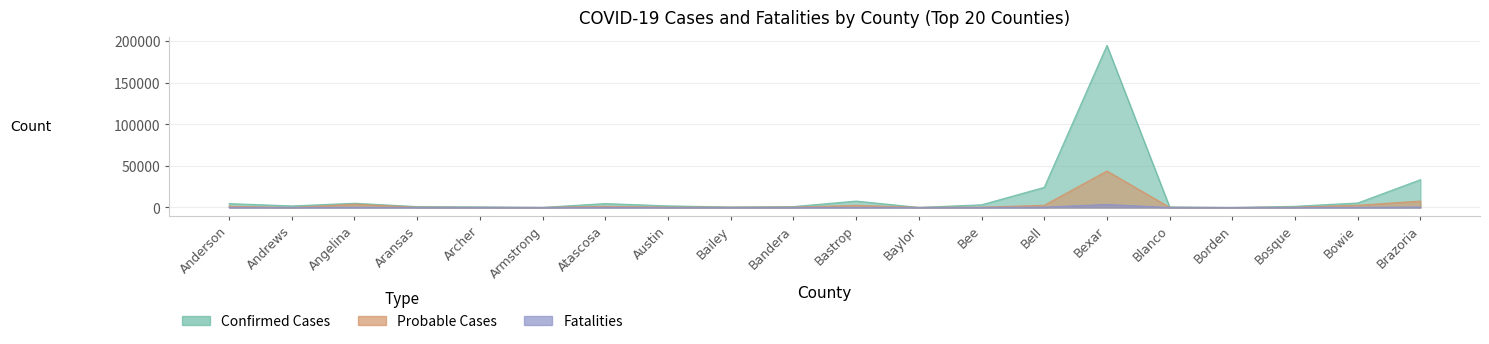

Between Andrews and Anderson, which is larger?

Anderson